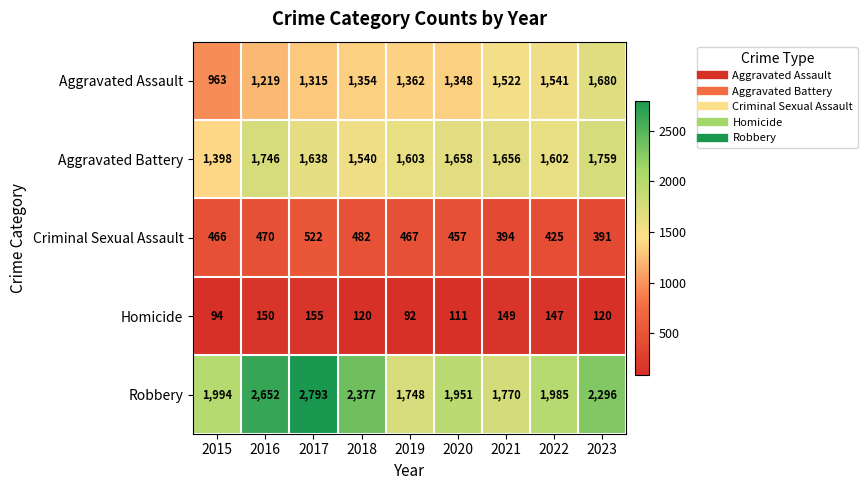

The value of Criminal Sexual Assault at 2016 is 470. True or false?

True